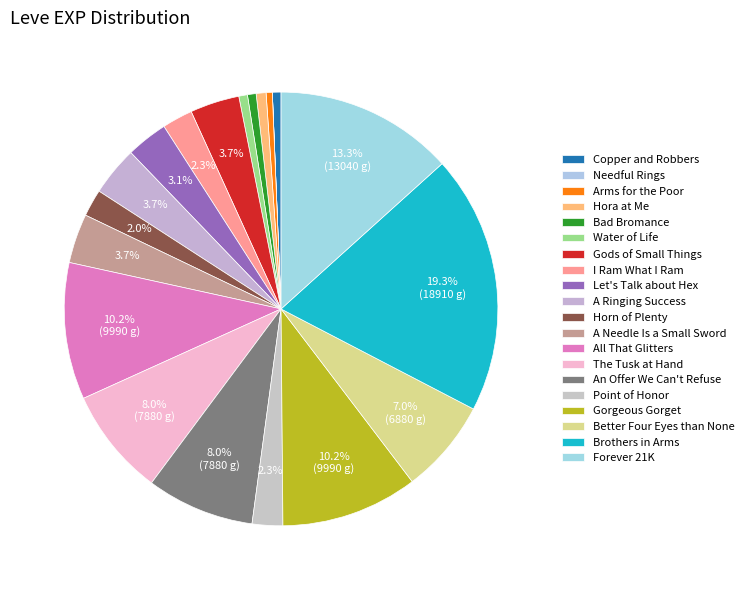

Count the number of slices in the pie.

20